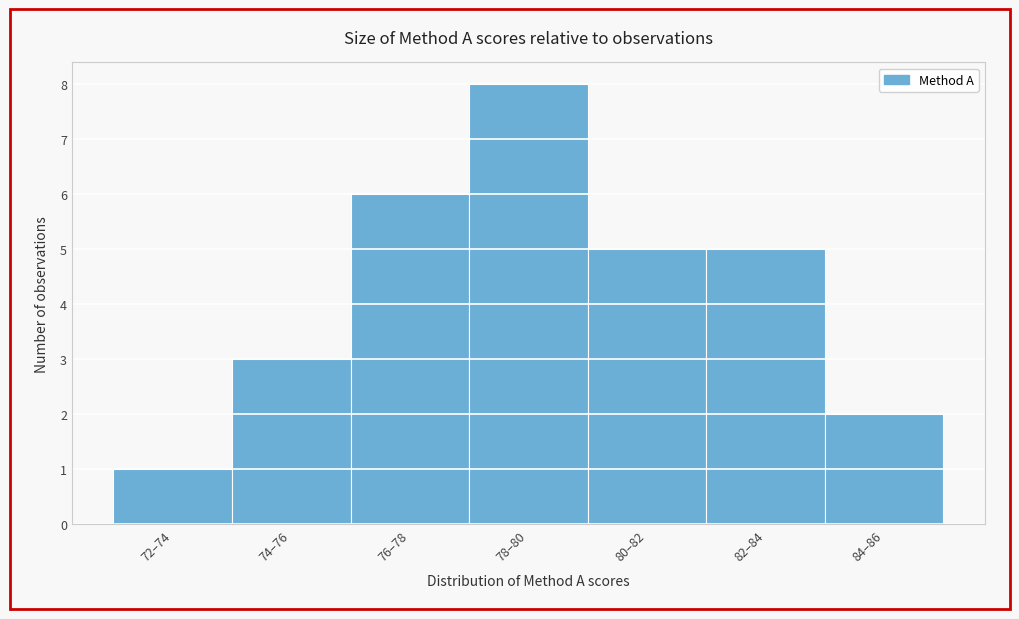

Reading left to right, transcribe all the data shown in this chart.

1	3	6	8	5	5	2